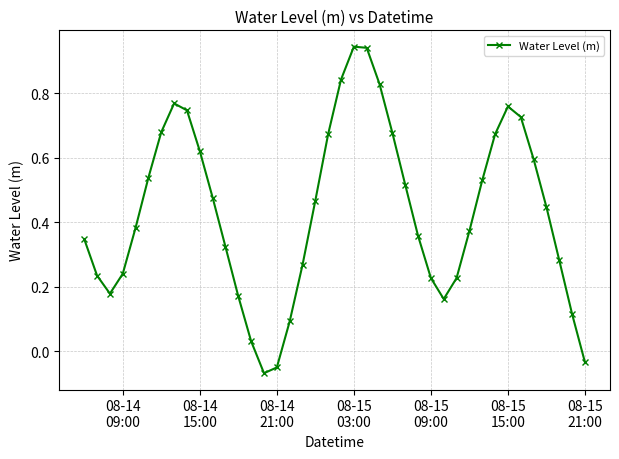

What is the sum of all values?

17.3